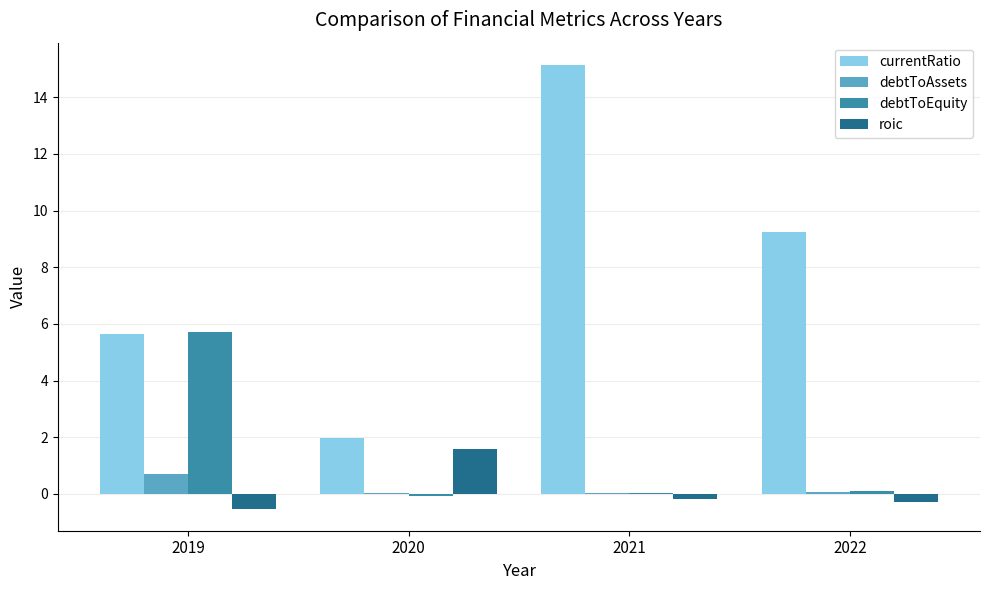

Which series has the largest total across all categories?

currentRatio